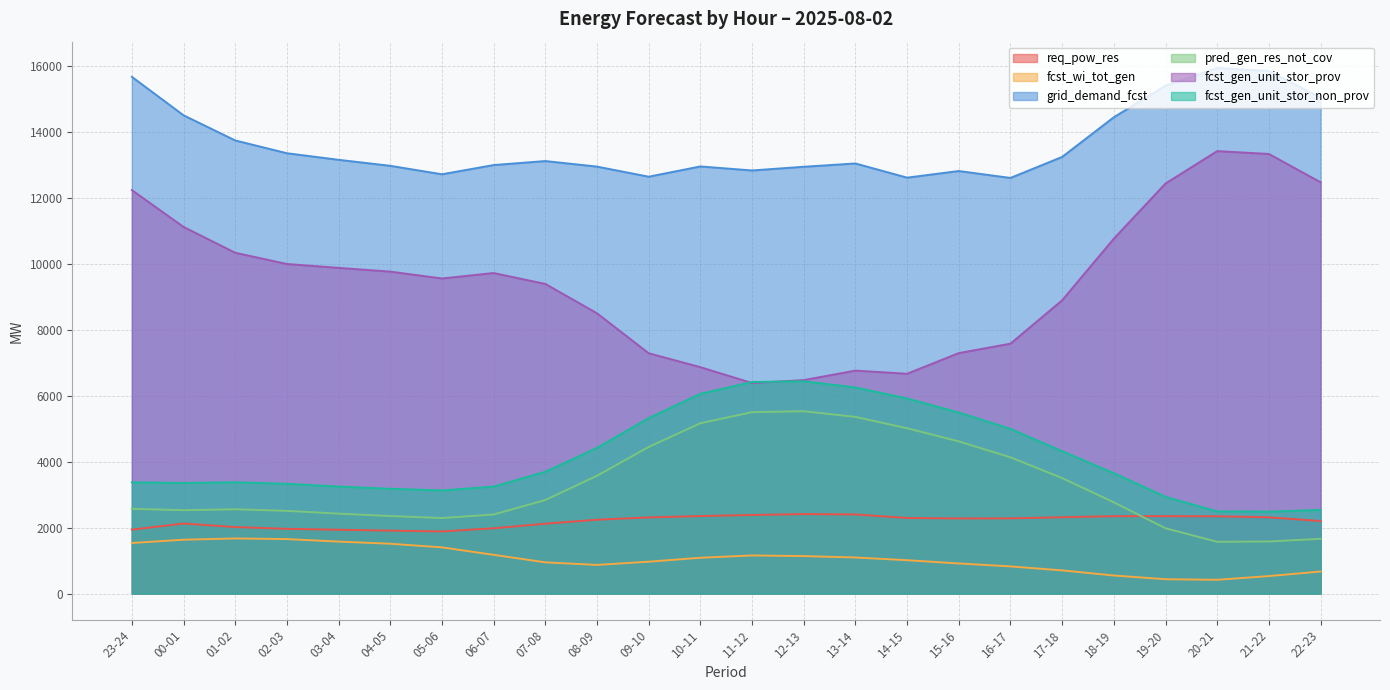

The fcst_gen_unit_stor_prov series shows 6388 at 21-22. True or false?

False